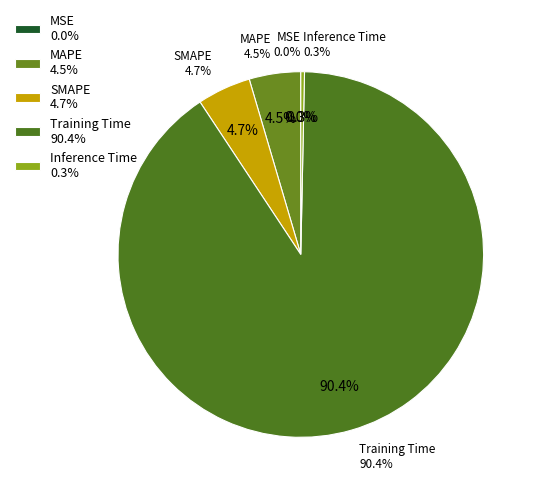

Which slice represents more than half of the pie?

Training Time